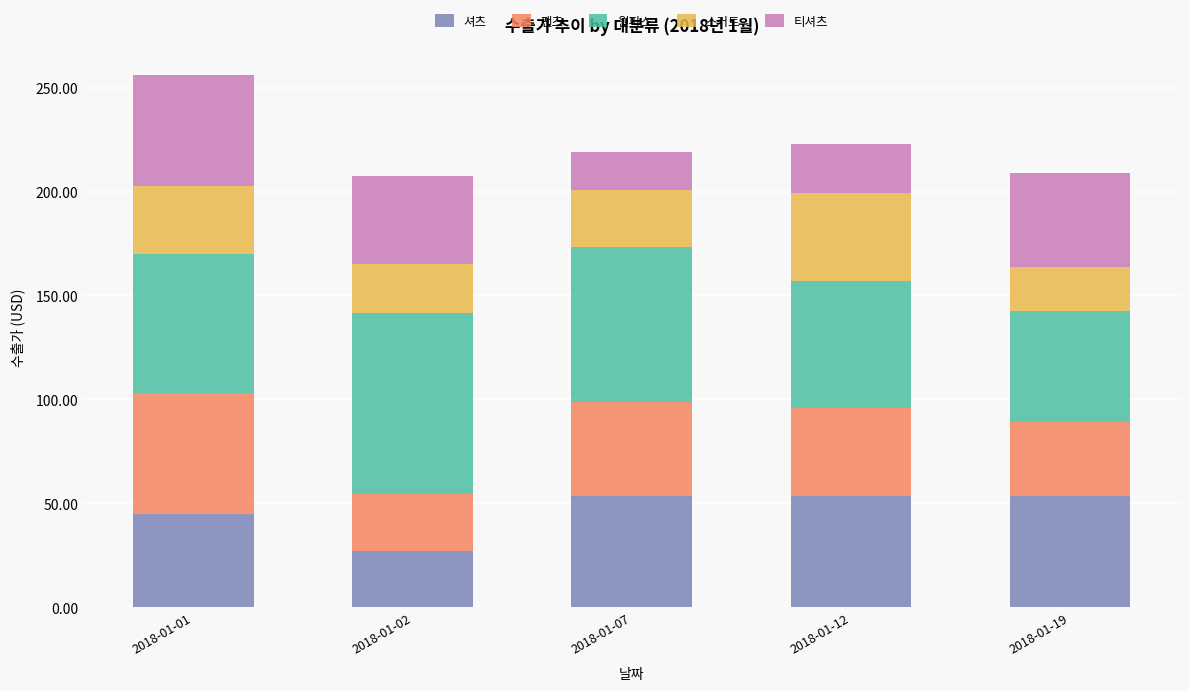

What is the sum of the 셔츠 values at 2018-01-01 and 2018-01-02?

72.4